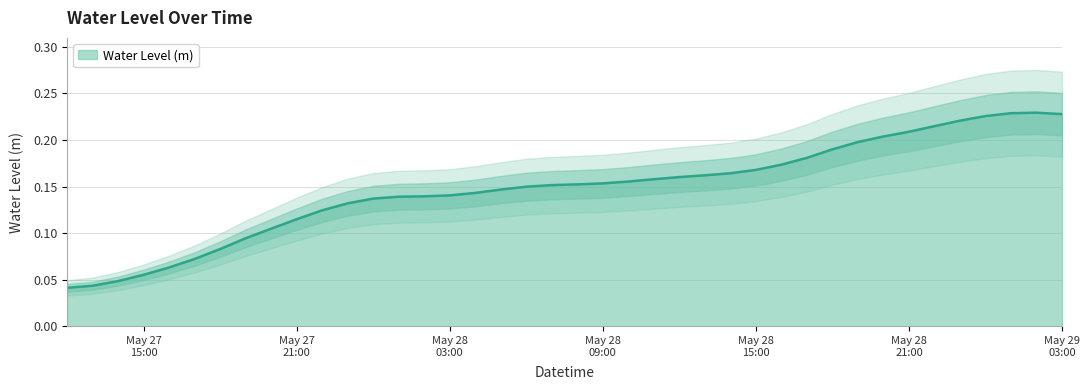

Reading left to right, list all the values displayed in this chart.

0.0	0.0	0.0	0.1	0.1	0.1	0.1	0.1	0.1	0.1	0.1	0.1	0.1	0.1	0.1	0.1	0.1	0.1	0.1	0.2	0.2	0.2	0.2	0.2	0.2	0.2	0.2	0.2	0.2	0.2	0.2	0.2	0.2	0.2	0.2	0.2	0.2	0.2	0.2	0.2